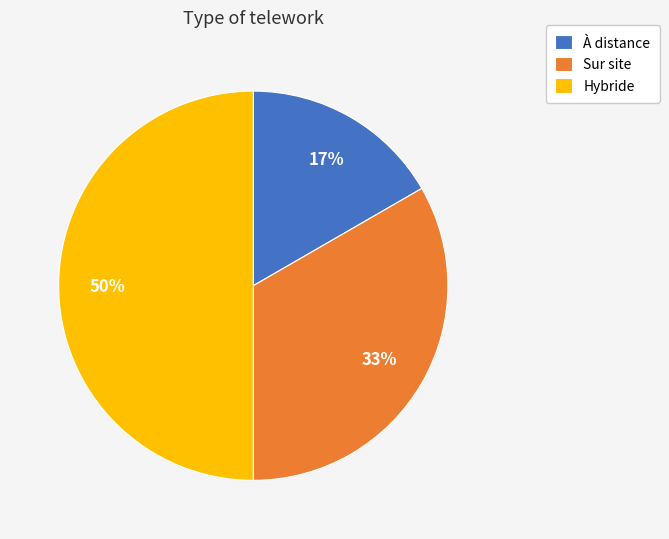

To the nearest percent, what is the difference between the largest and smallest slice percentages?

33%